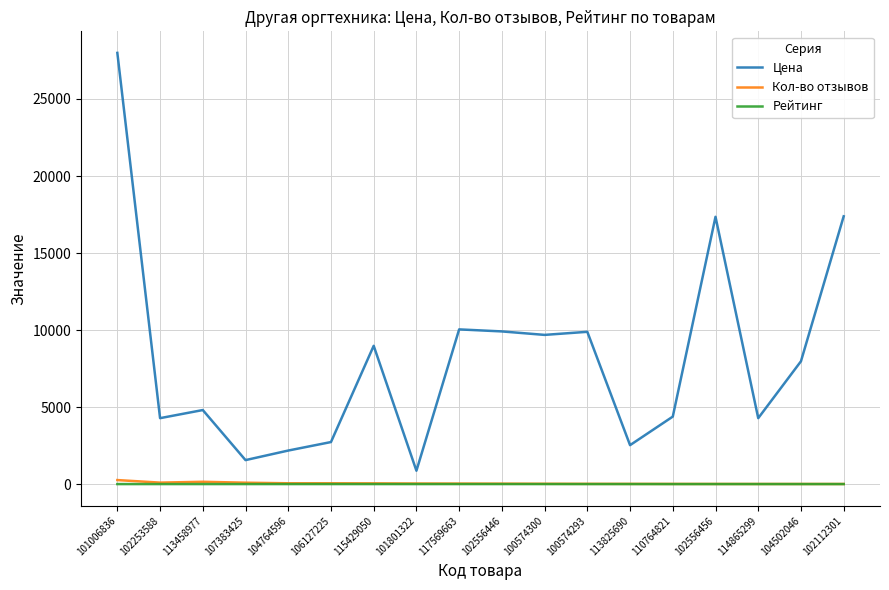

What is the total value across all series at 101801322?

974.0